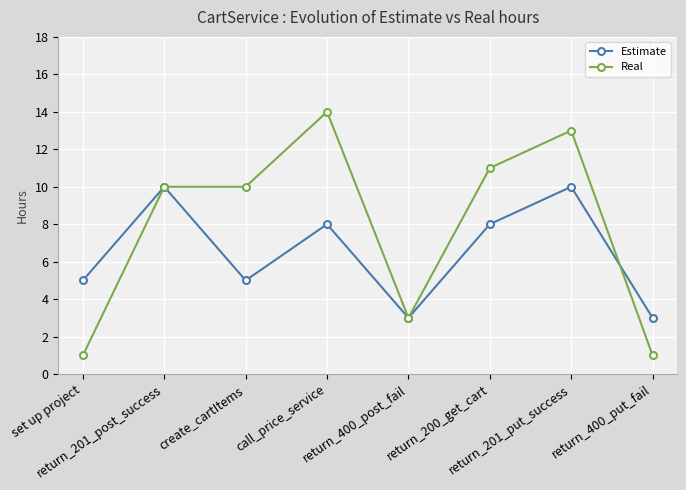

Count the number of categories in the chart.

8